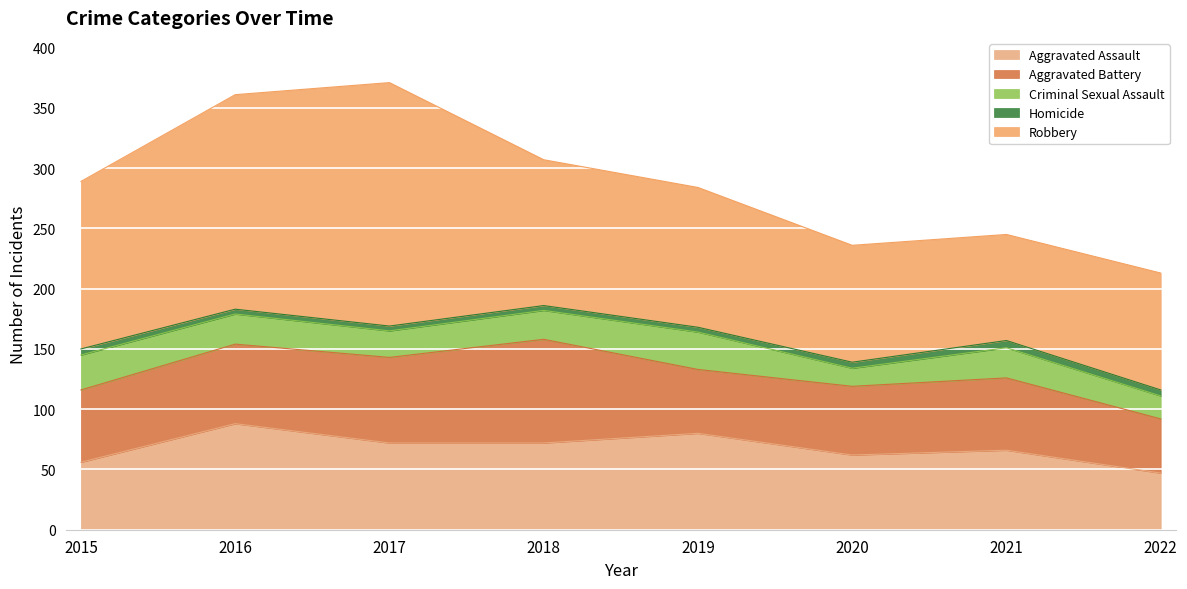

How many Criminal Sexual Assault values are between 22 and 29?

5